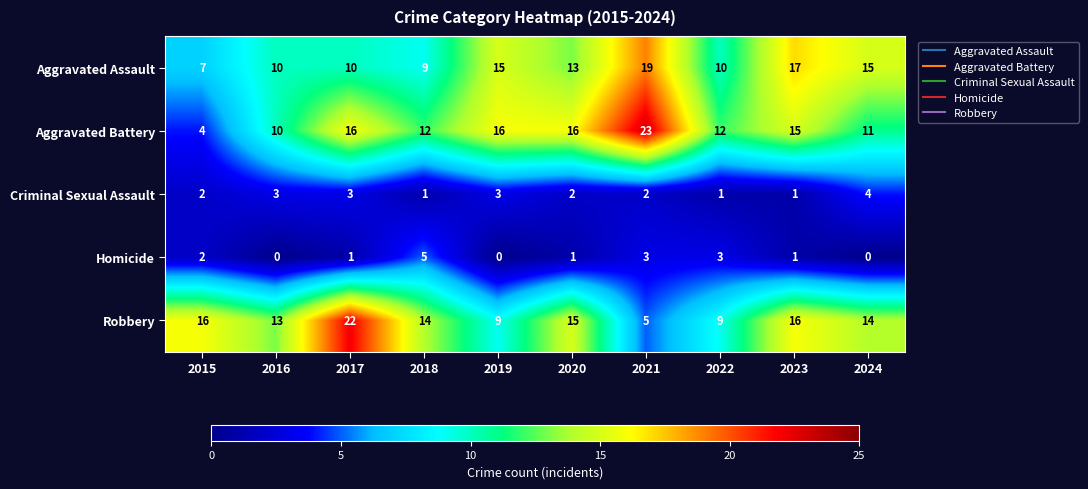

What is the spread (max minus min) of values at 2019?

16